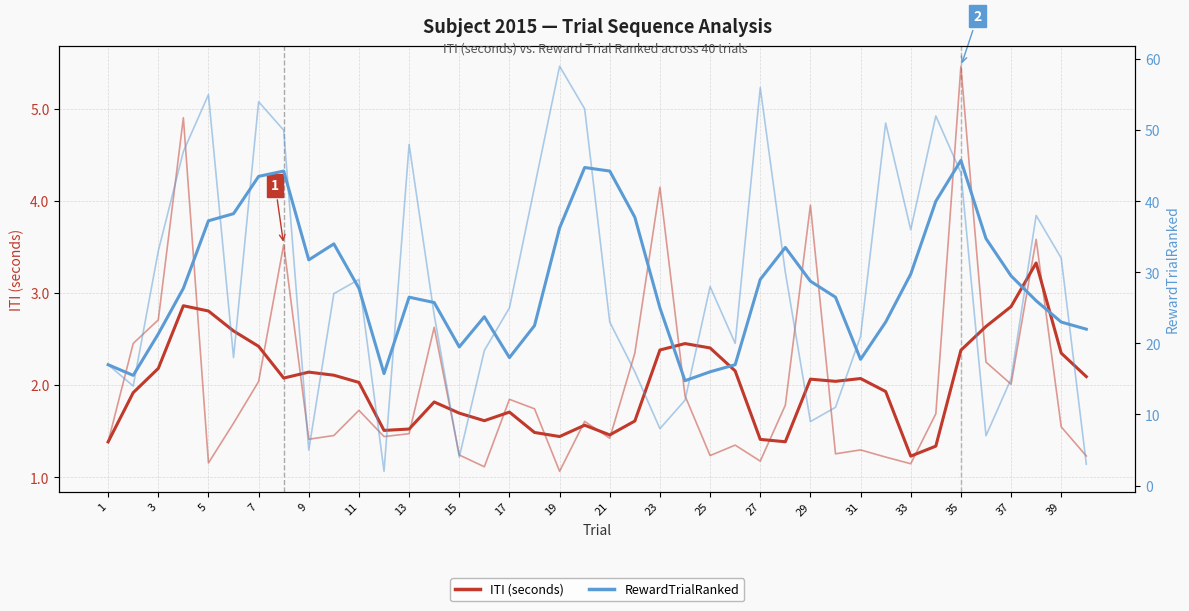

True or false: RewardTrialRanked and ITI (seconds) intersect in this chart.

False